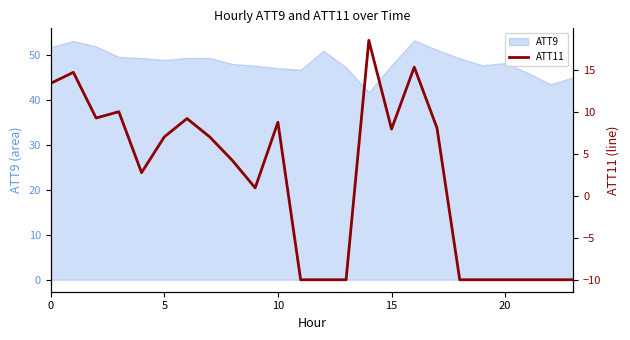

What is the smallest value displayed?

-10.0